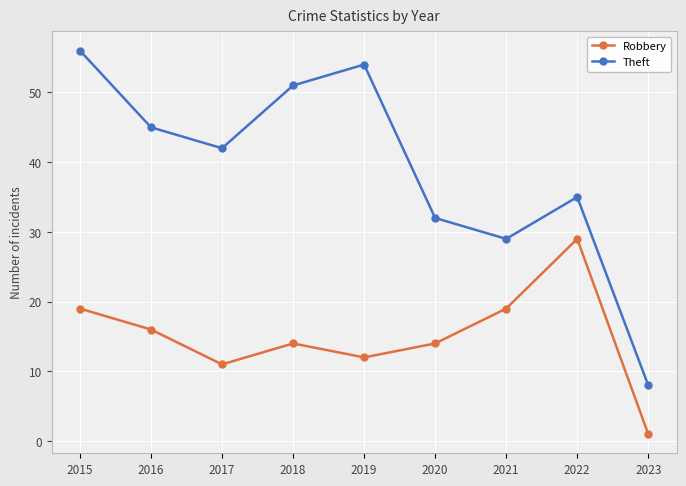

What is the spread (max minus min) of values at 2016?

29